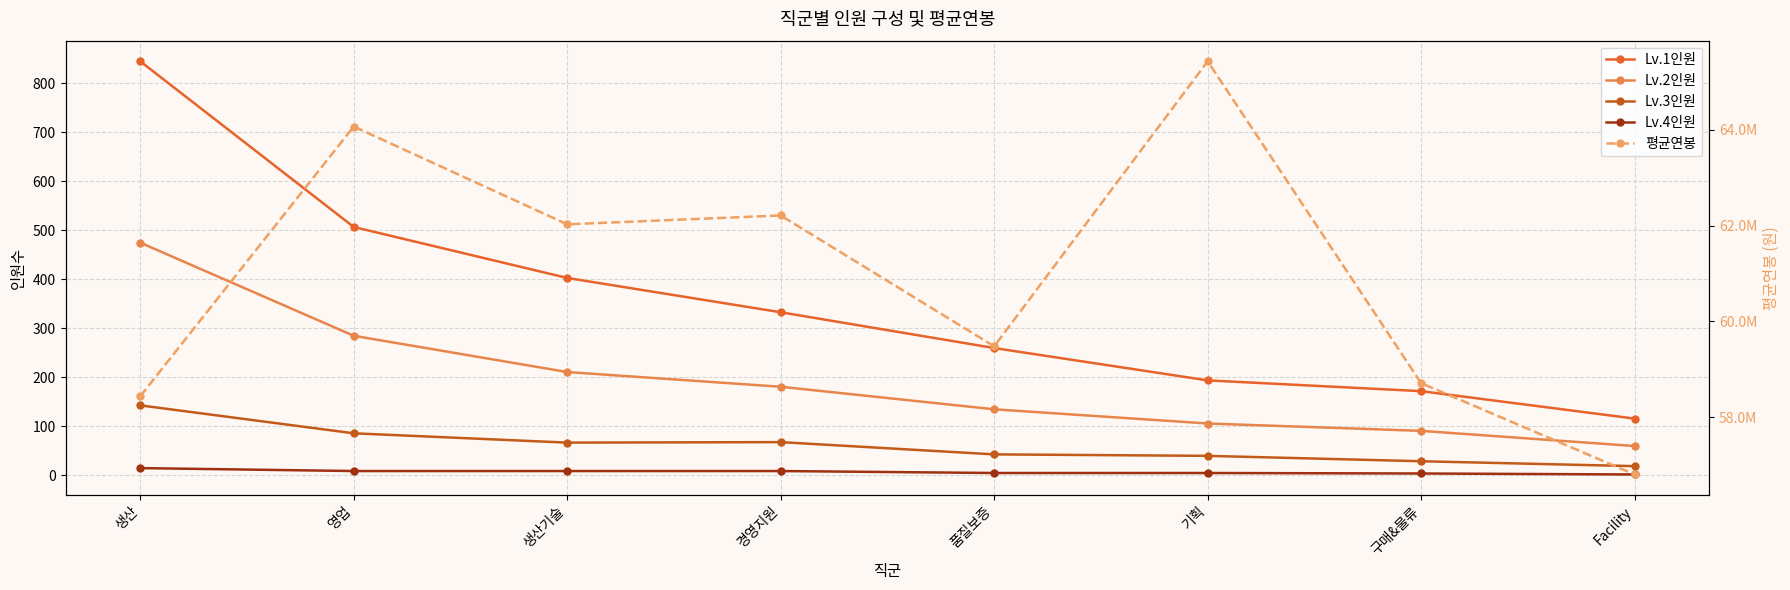

Rank the categories by Lv.3인원 value from lowest to highest.

Facility, 구매&물류, 기획, 품질보증, 생산기술, 경영지원, 영업, 생산